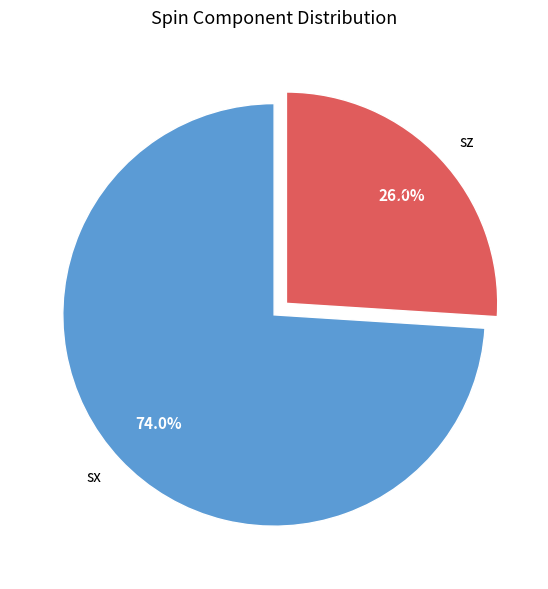

To the nearest percent, what is the average slice percentage?

50%